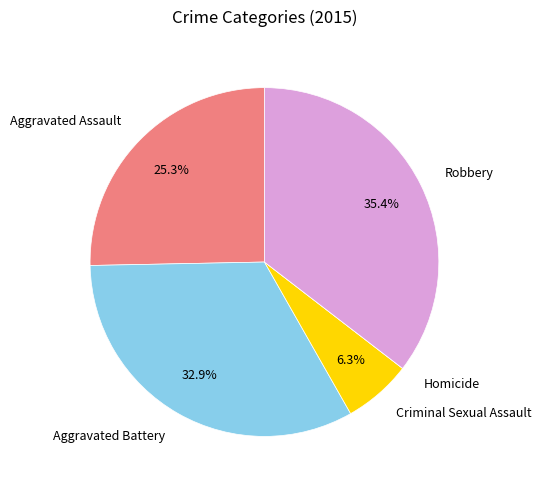

Between Robbery and Criminal Sexual Assault, which is larger?

Robbery